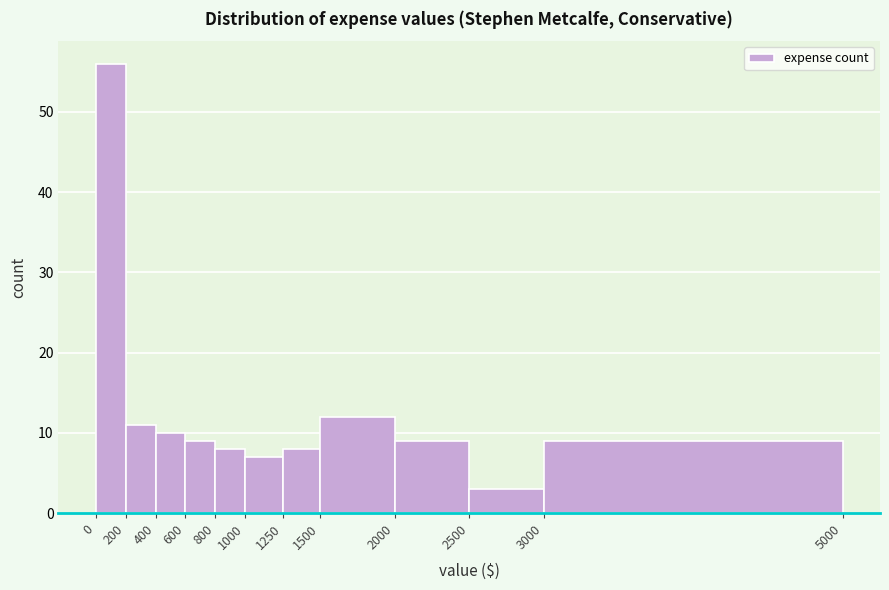

What is the height of the bar covering 1000 to 1250 on the x-axis? The values are not printed on the chart, so give them approximately, as read against the axis.

7